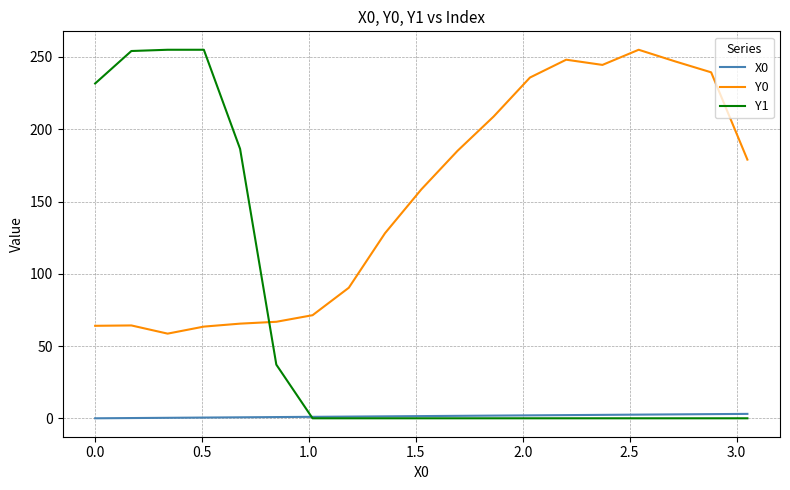

What is the average value of the Y1 series?

64.2